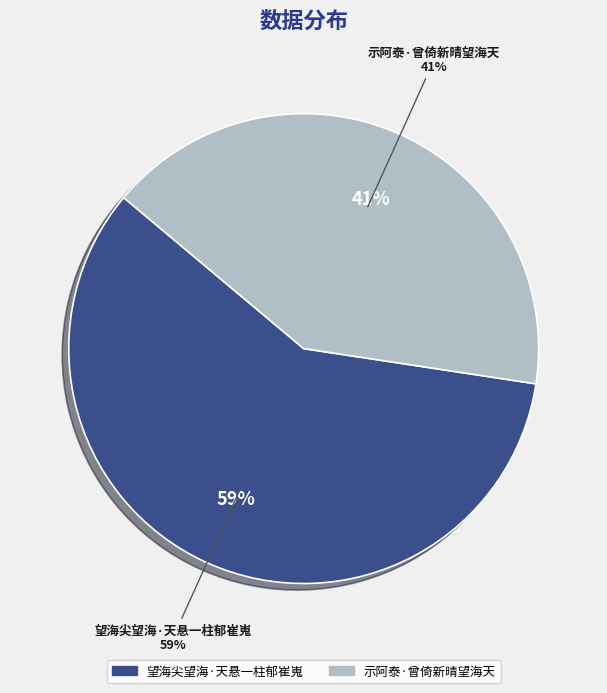

The 示阿泰·曾倚新晴望海天 slice represents 41% of the pie. True or false?

True